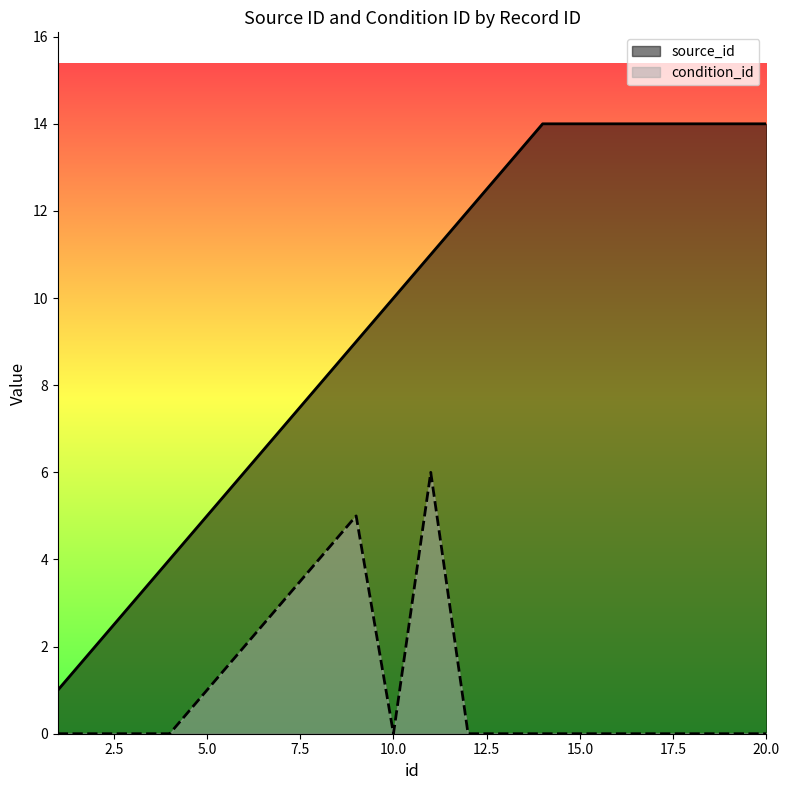

The value of condition_id at 13 is -3. True or false?

False